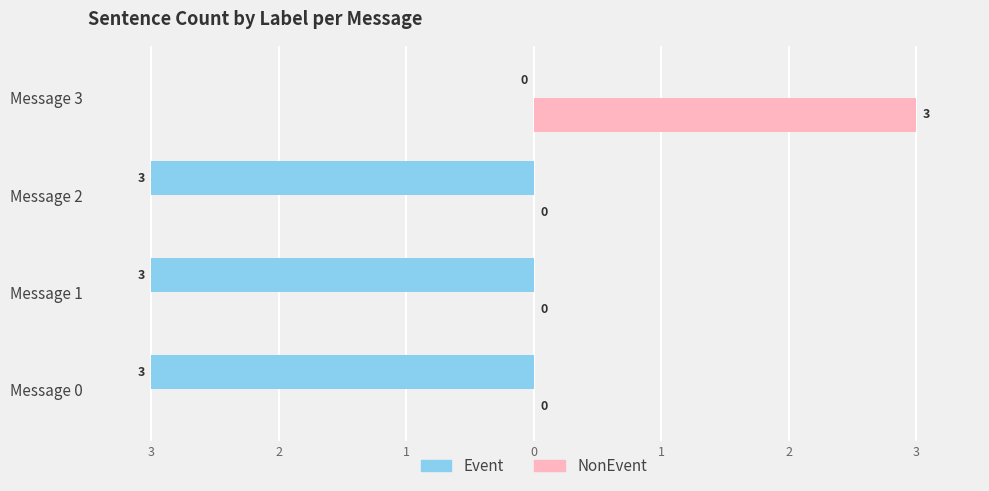

Reading right to left, transcribe all the data shown in this chart.

Event: 0	-3	-3	-3
NonEvent: 3	0	0	0